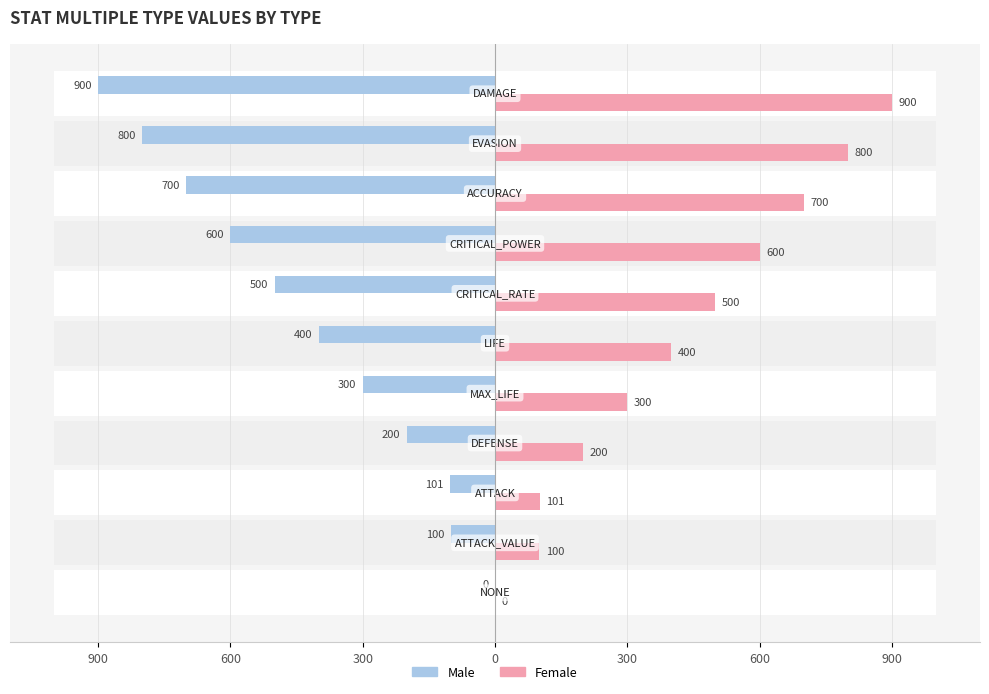

Reading left to right, transcribe all the data shown in this chart.

Male: 0	-100	-101	-200	-300	-400	-500	-600	-700	-800	-900
Female: 0	100	101	200	300	400	500	600	700	800	900